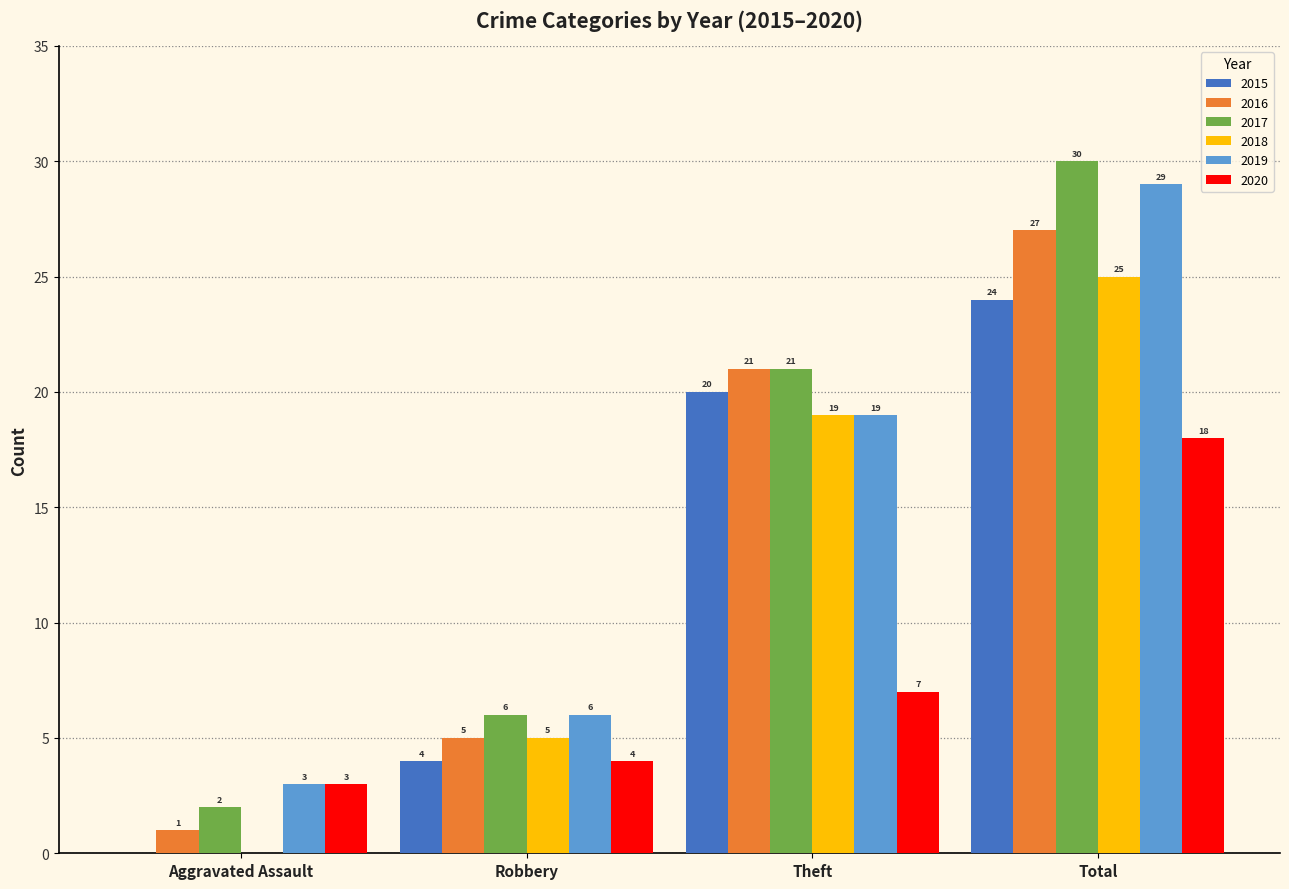

Which series has the largest range (max minus min)?

2017